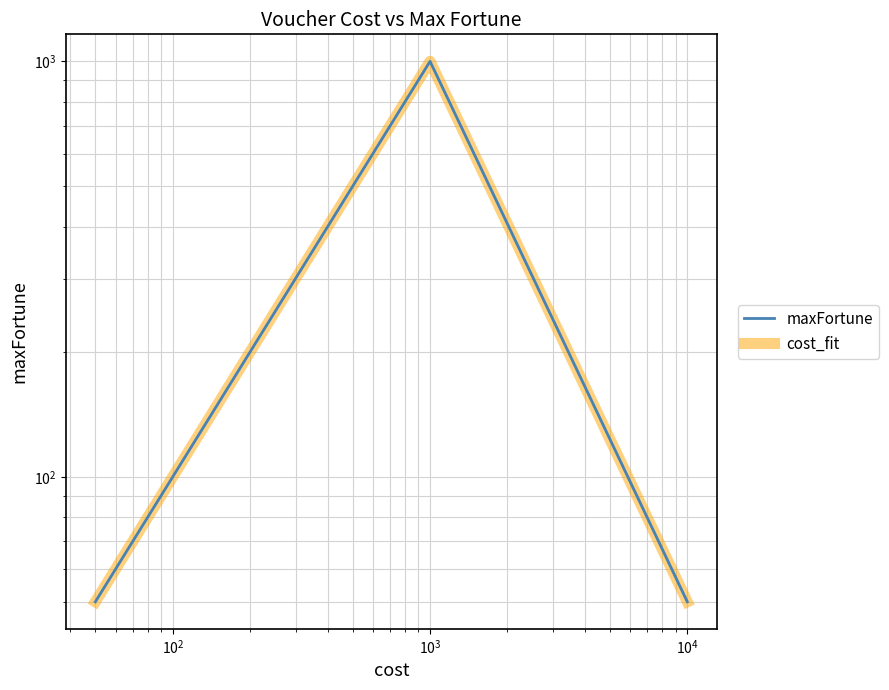

Does the chart display data point markers on the line(s)?

No